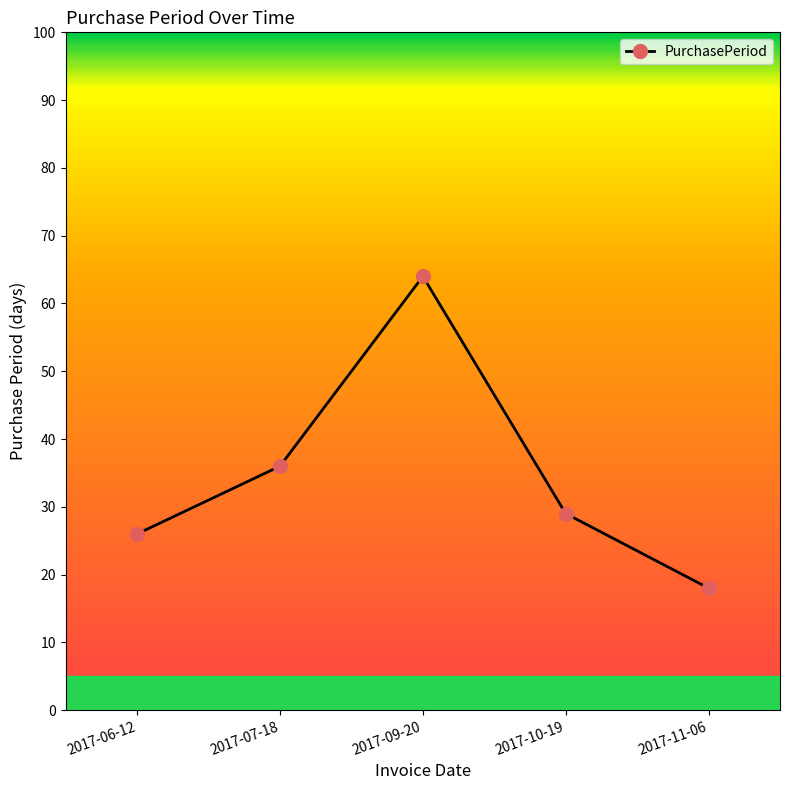

List the labels in order of value, largest first.

2017-09-20, 2017-07-18, 2017-10-19, 2017-06-12, 2017-11-06